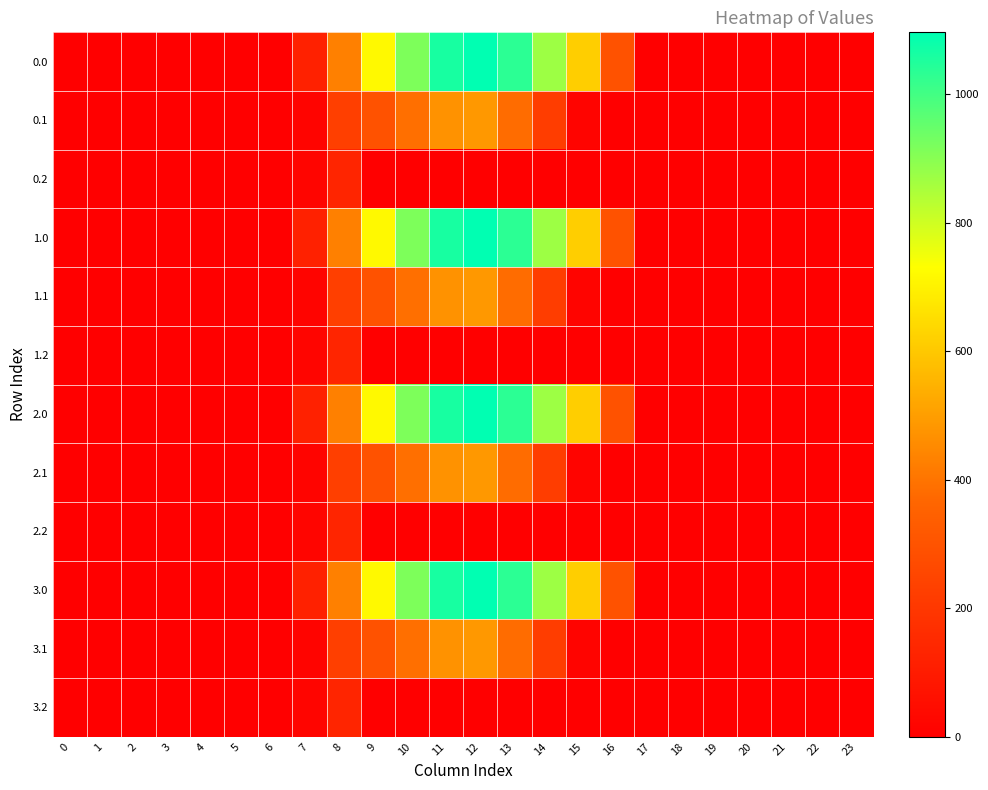

Rank the series at 9 from lowest to highest value.

0.2, 1.2, 2.2, 3.2, 0.1, 1.1, 2.1, 3.1, 0.0, 1.0, 2.0, 3.0